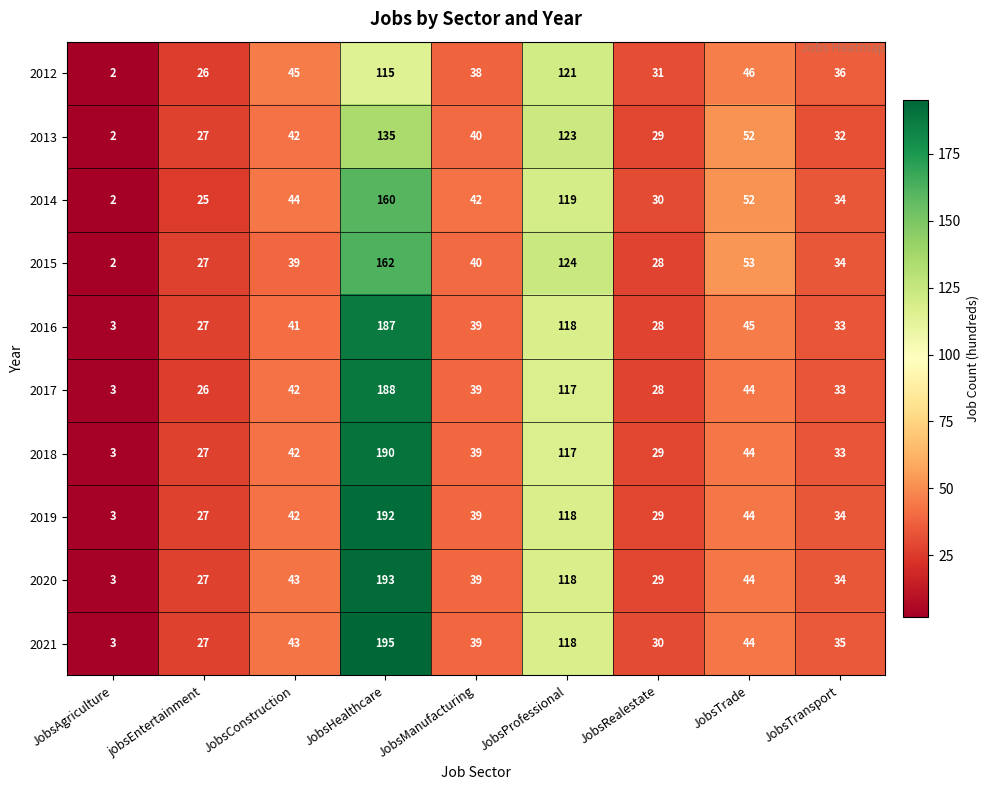

What is the sum of all 2021 values?

534